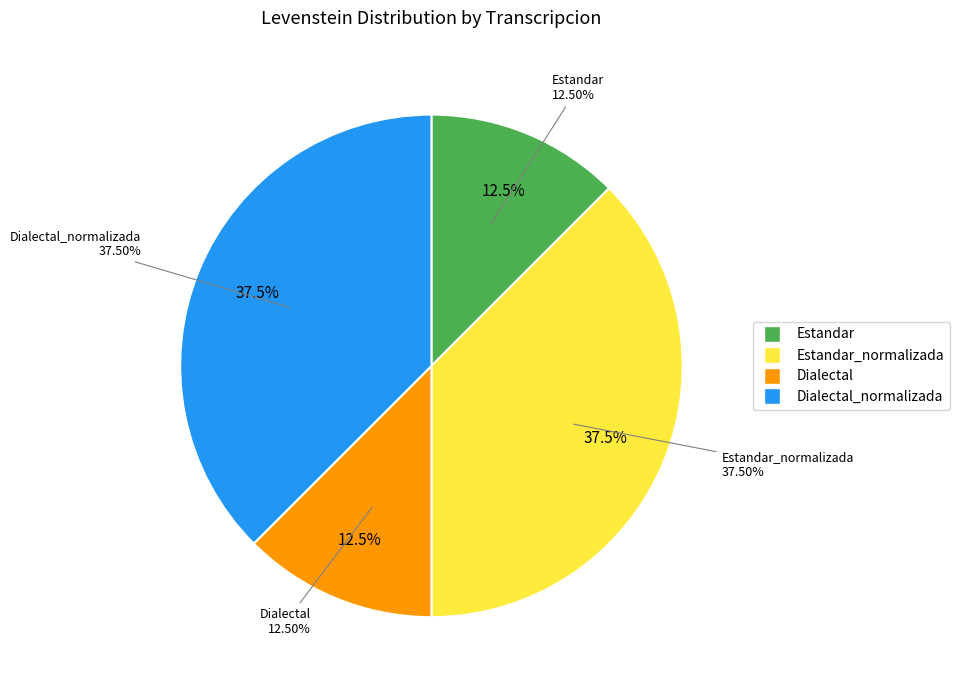

To the nearest percent, what percentage of the pie is Estandar_normalizada?

38%